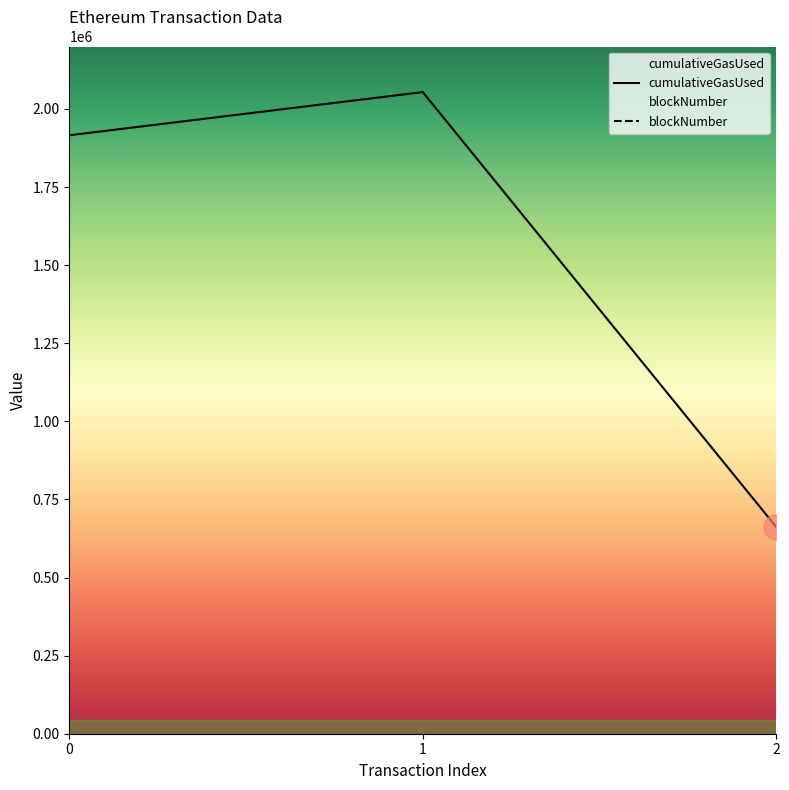

How many categories are shown in the chart?

3